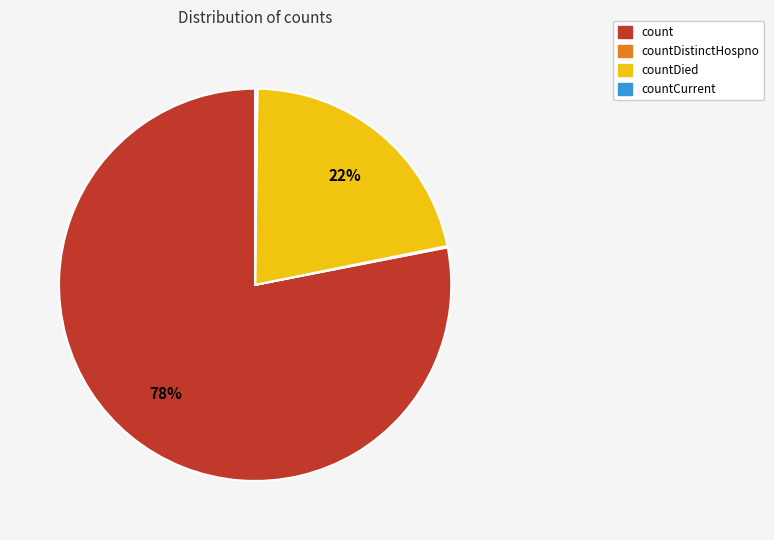

Does any single category account for the majority?

Yes